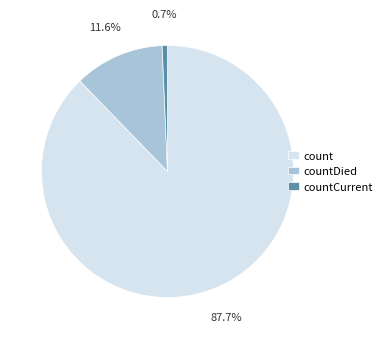

What percentage is the countDied slice, to the nearest percent?

12%